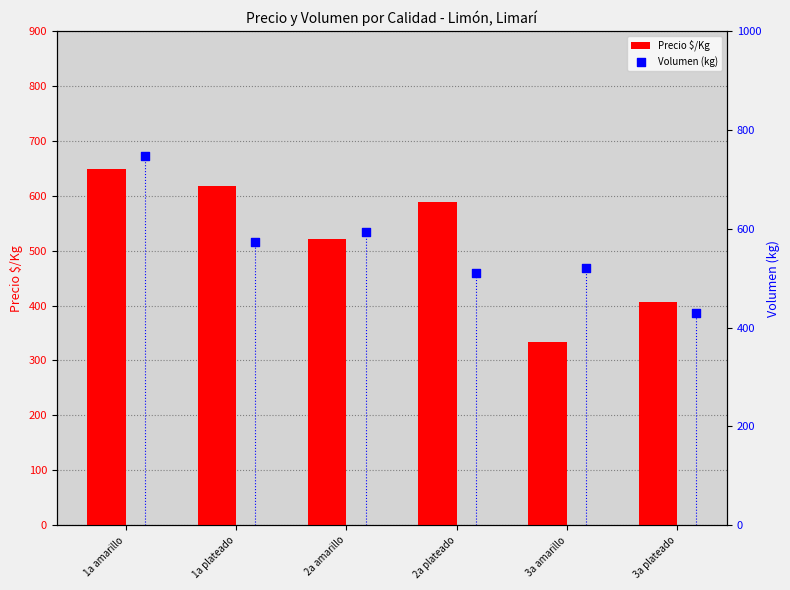

Which series reaches the maximum Y coordinate?

Volumen (kg)